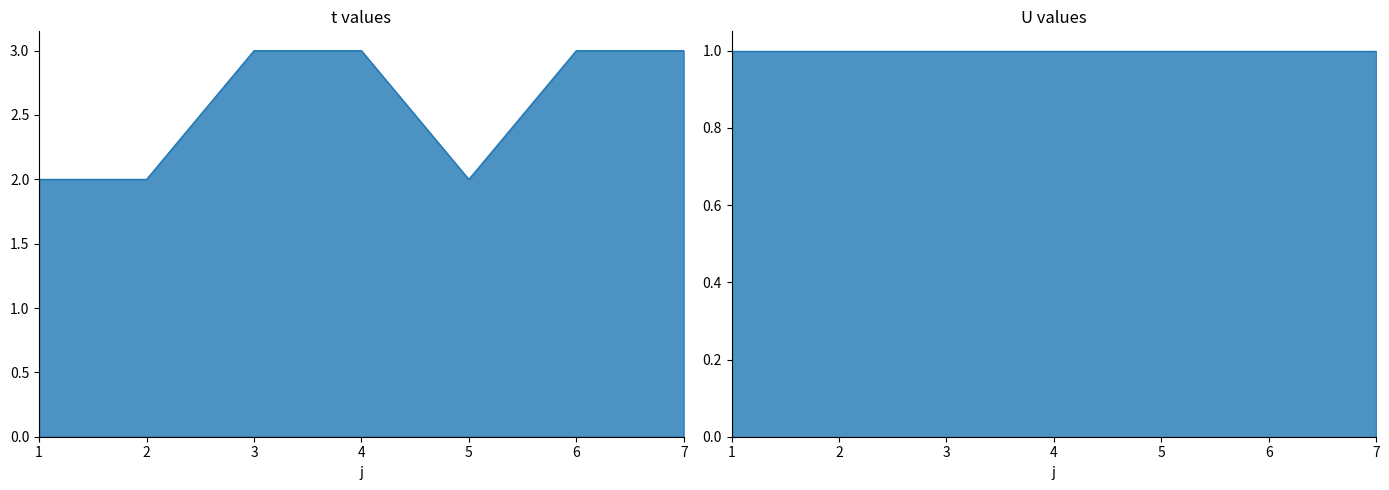

List the labels in order of value, smallest first.

1, 2, 5, 3, 4, 6, 7